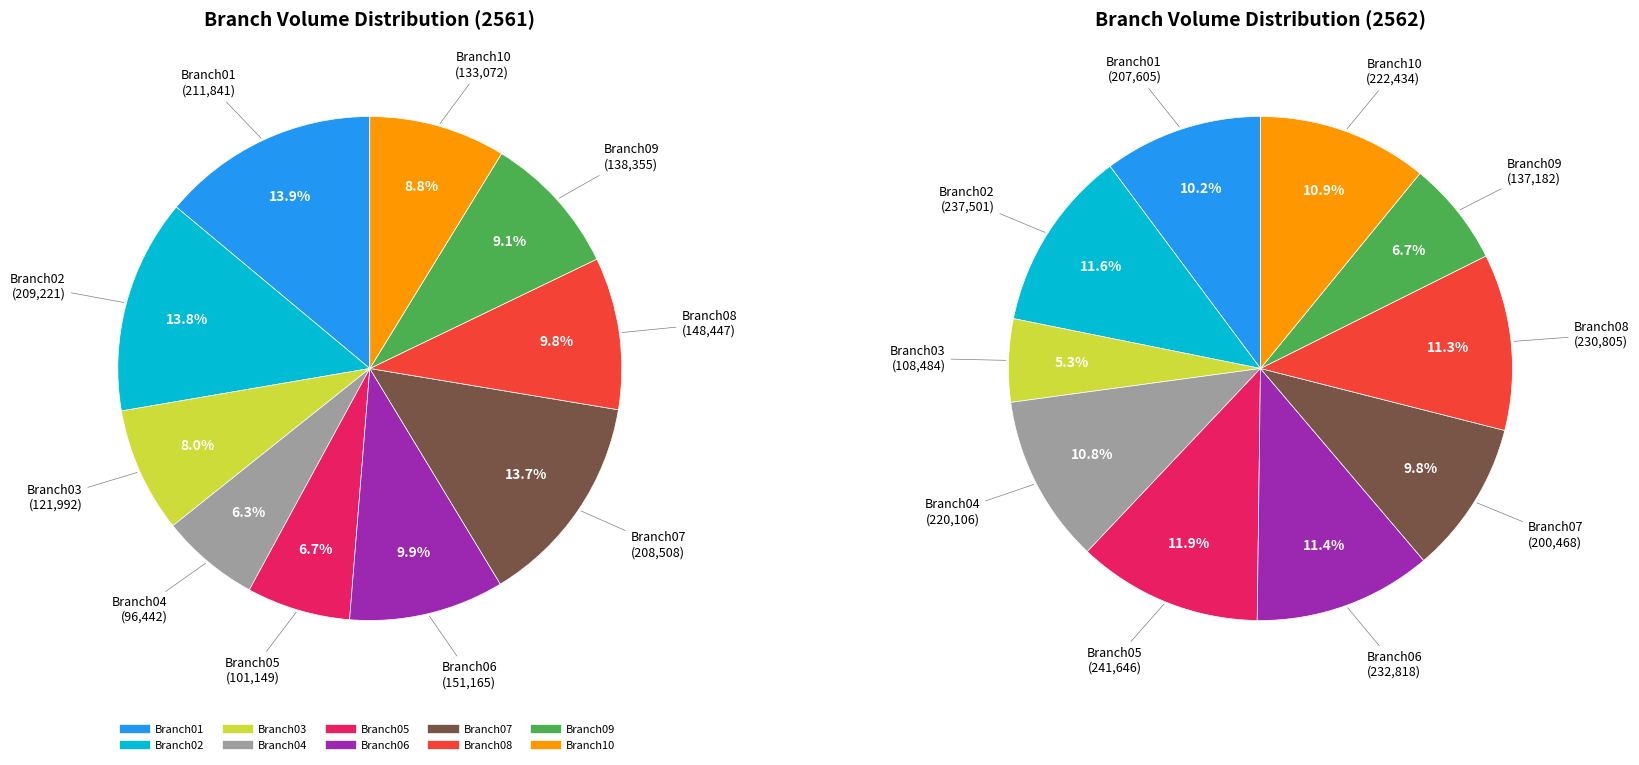

Approximately how many times larger is the value at Branch10 compared to Branch02?

0.6